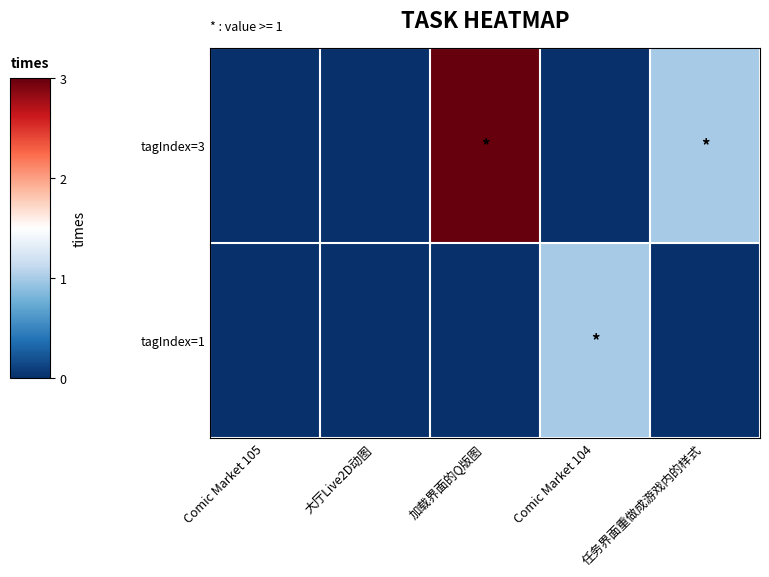

Reading left to right, extract all data points from this chart.

tagIndex=1: Comic Market 105=0	大厅Live2D动图=0	加载界面的Q版图=0	Comic Market 104=1	任务界面重做成游戏内的样式=0
tagIndex=3: Comic Market 105=0	大厅Live2D动图=0	加载界面的Q版图=3	Comic Market 104=0	任务界面重做成游戏内的样式=1